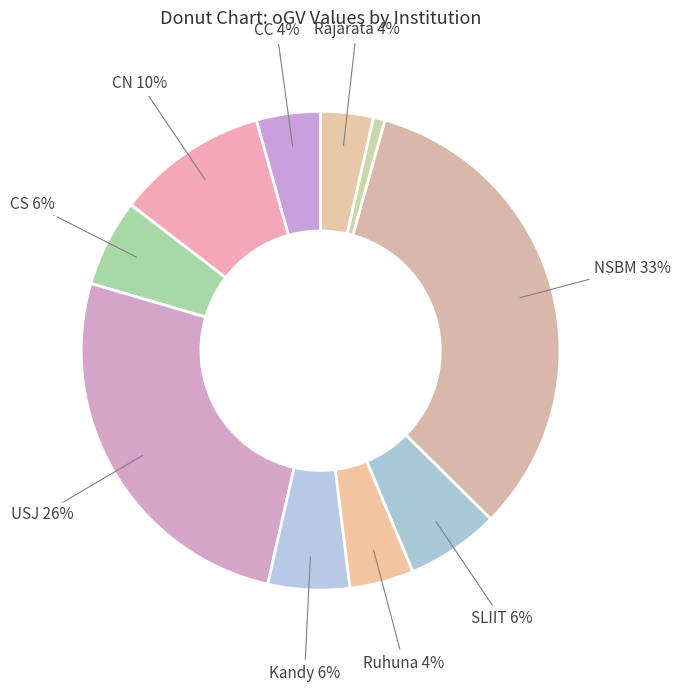

What percentage do USJ and Rajarata together represent?

29.5%